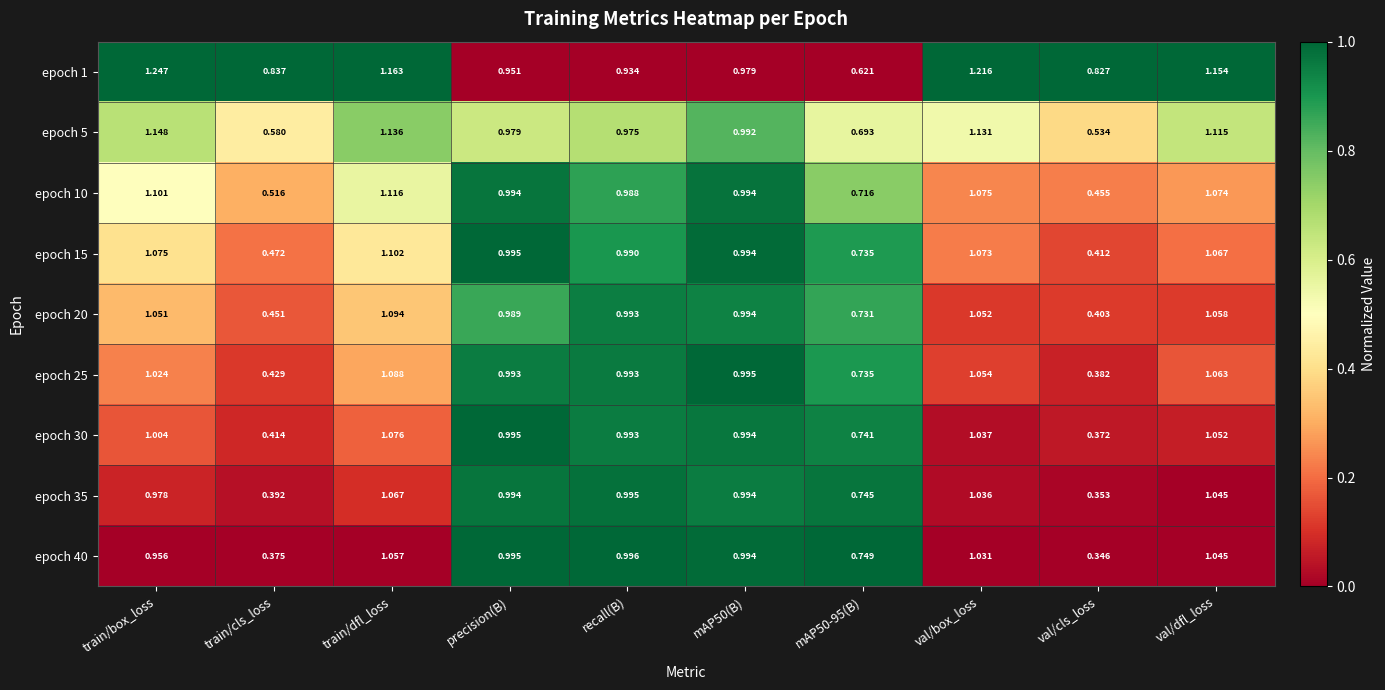

At which label does epoch 35 reach its minimum?

val/cls_loss